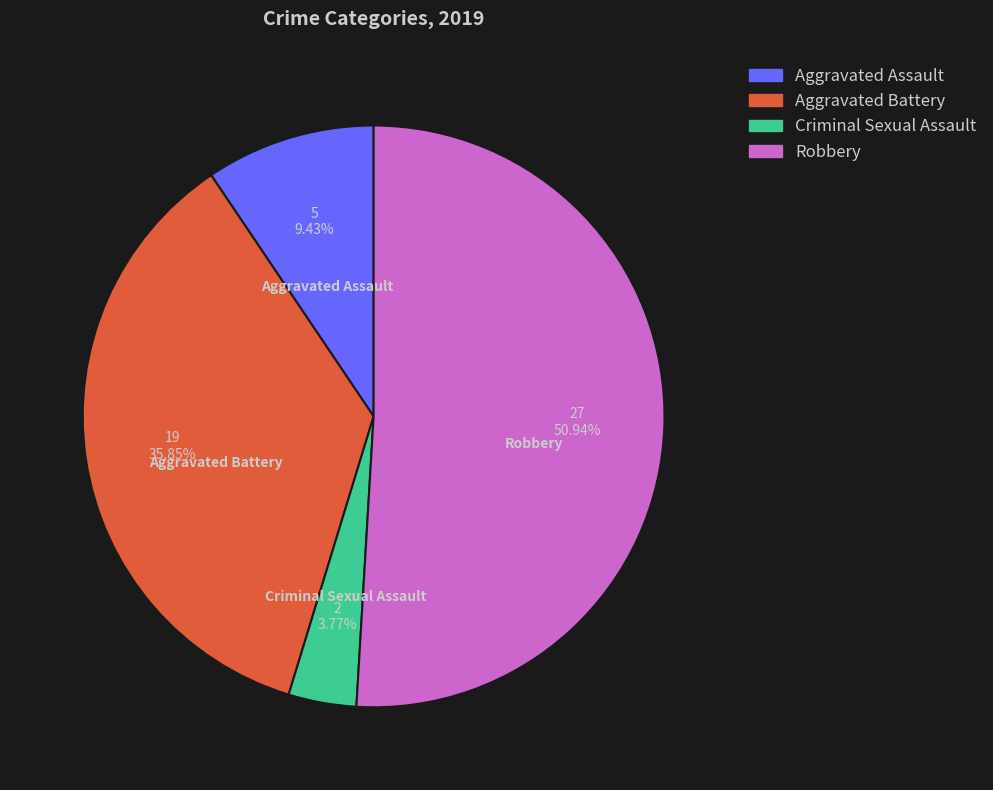

Count the number of slices in the pie.

4